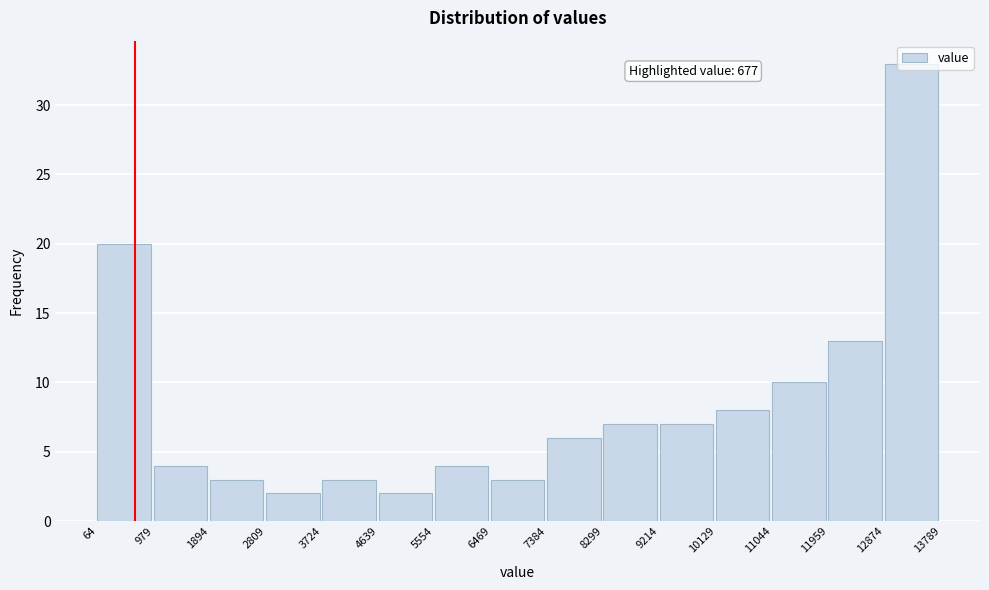

Which range on the x-axis has the tallest bar?

12874 to 13789